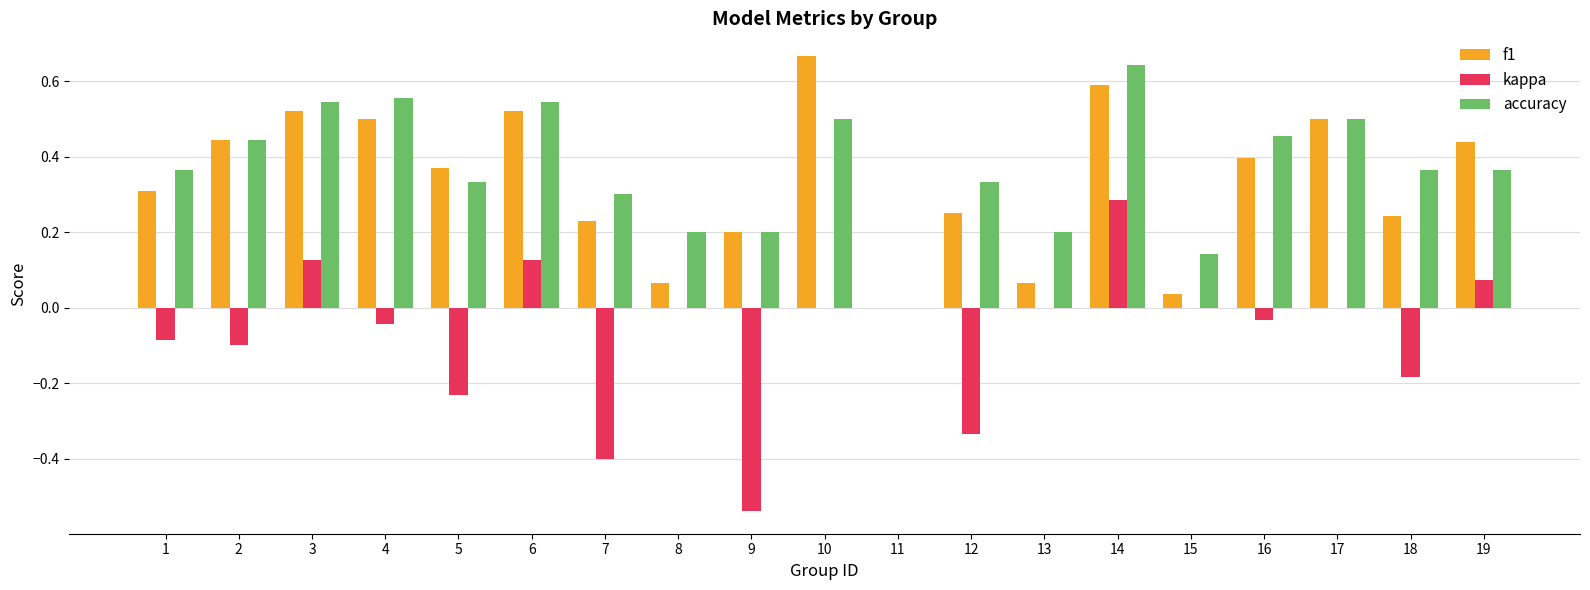

Which series changed the most between 12 and 18?

kappa